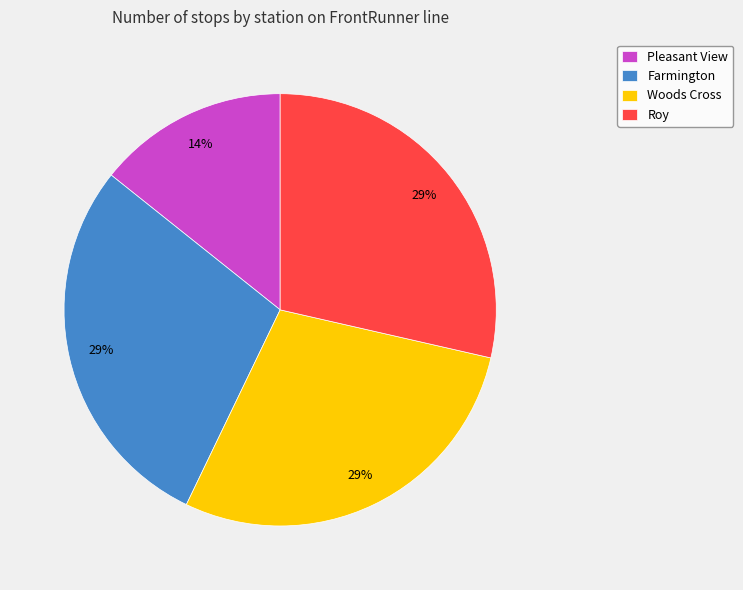

To the nearest percent, what is the average slice percentage?

25%